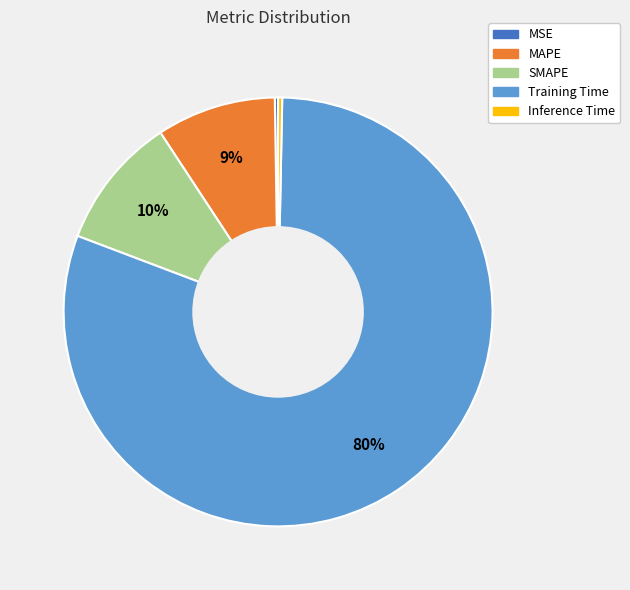

The Inference Time slice represents 0% of the pie. True or false?

True